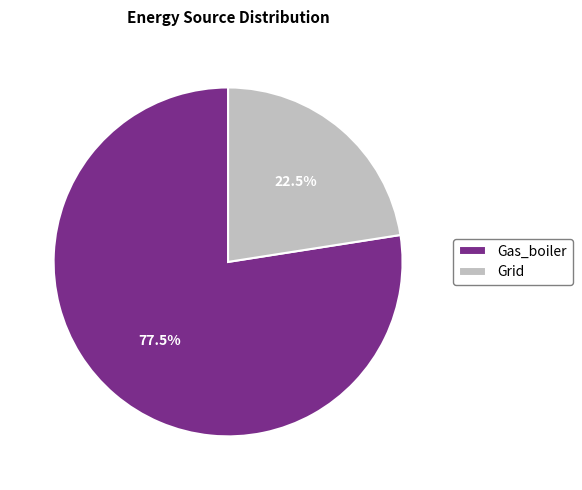

Between Gas_boiler and Grid, which is larger?

Gas_boiler